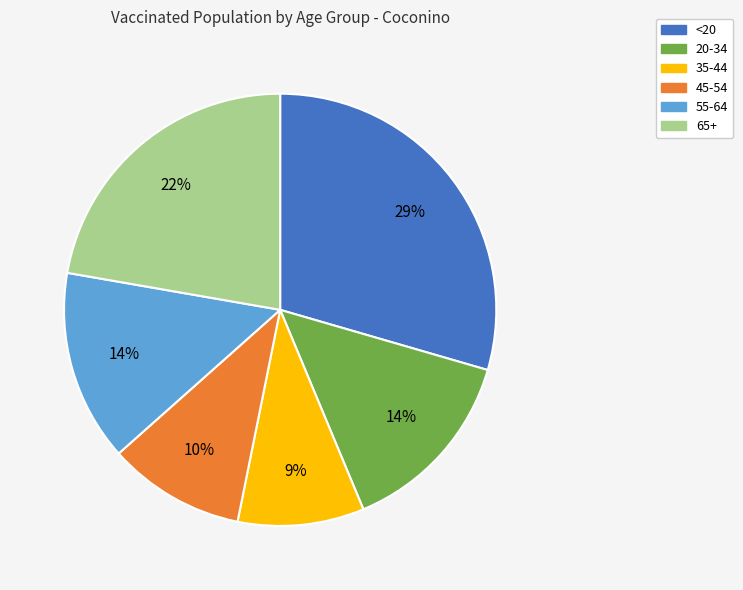

The 35-44 slice represents 9% of the pie. True or false?

True